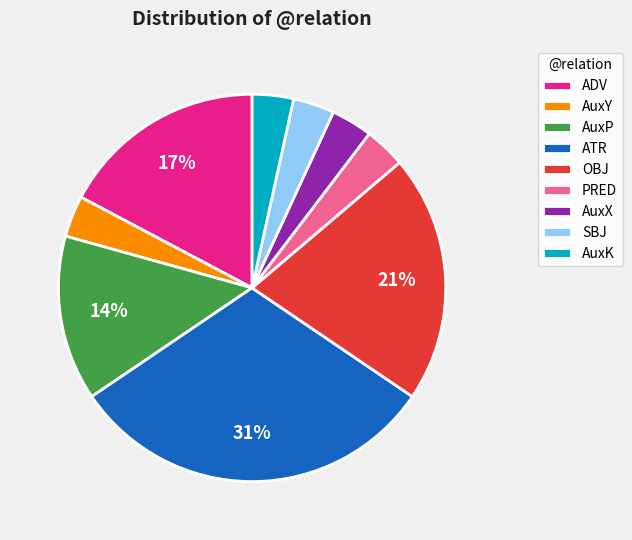

What percentage is the OBJ slice, to the nearest percent?

21%